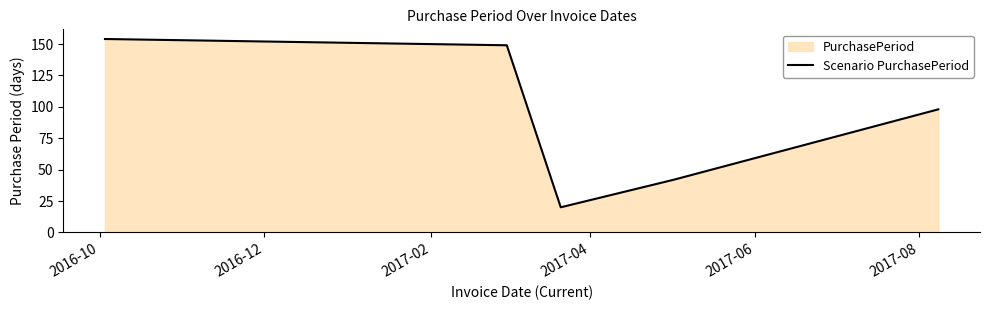

How many interior local valleys (lower than both neighbors) does the data have?

1